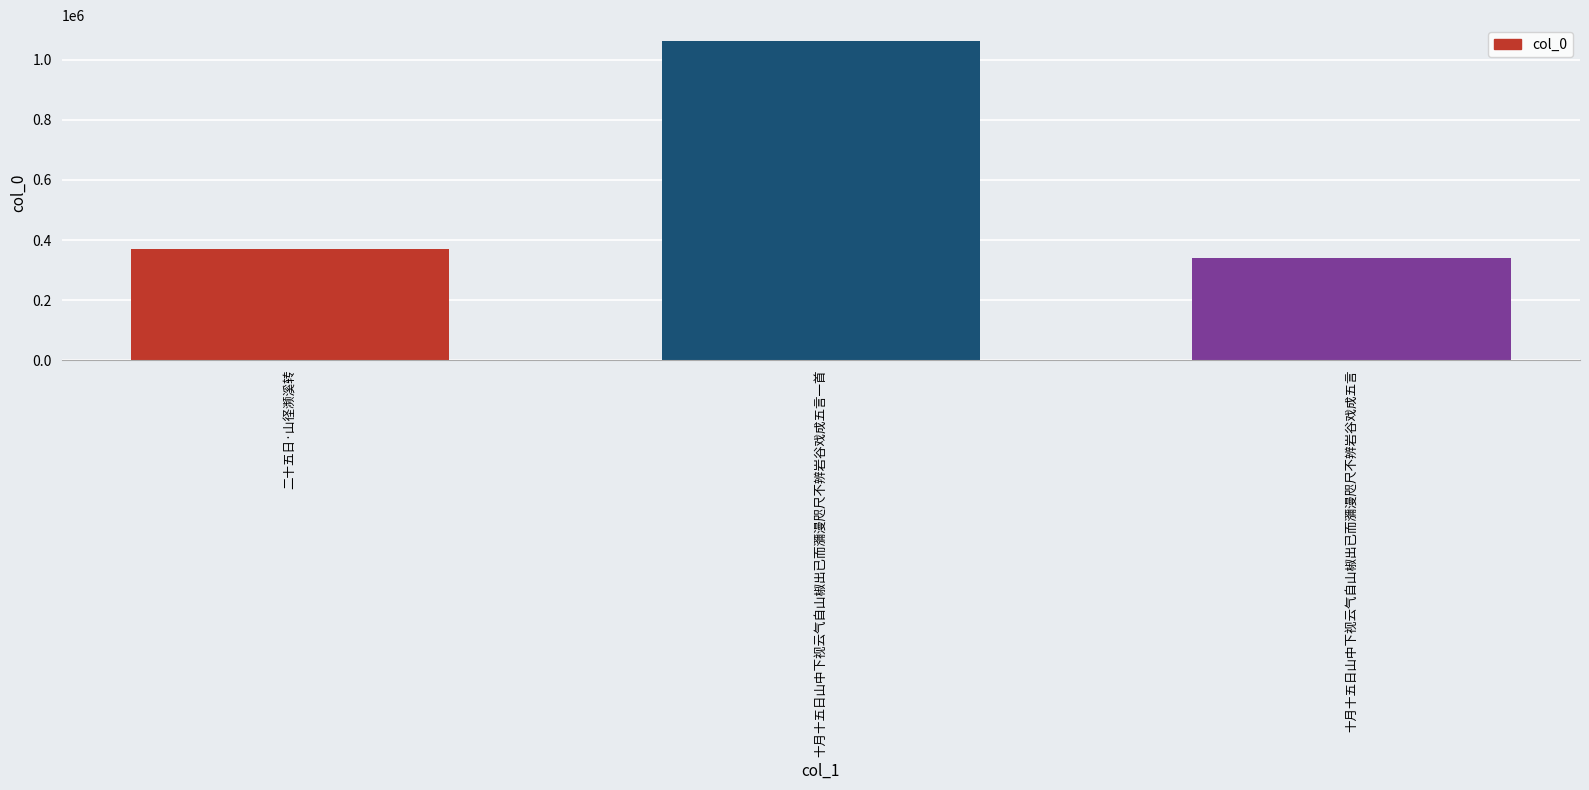

Does the chart contain stacked bars?

No